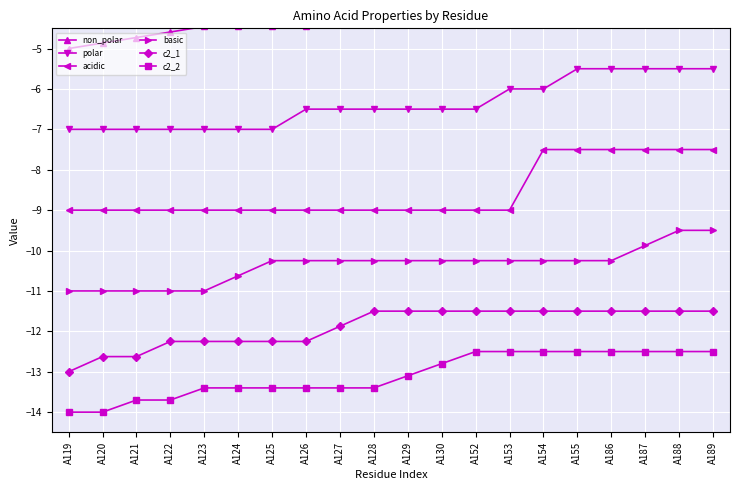

What is the value of the polar point at the 5th from the left?

-7.0